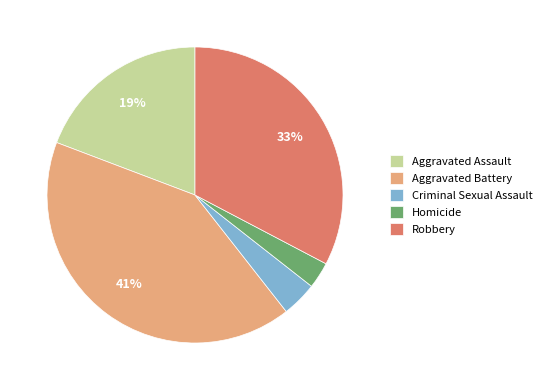

To the nearest percent, what portion does Robbery represent?

33%